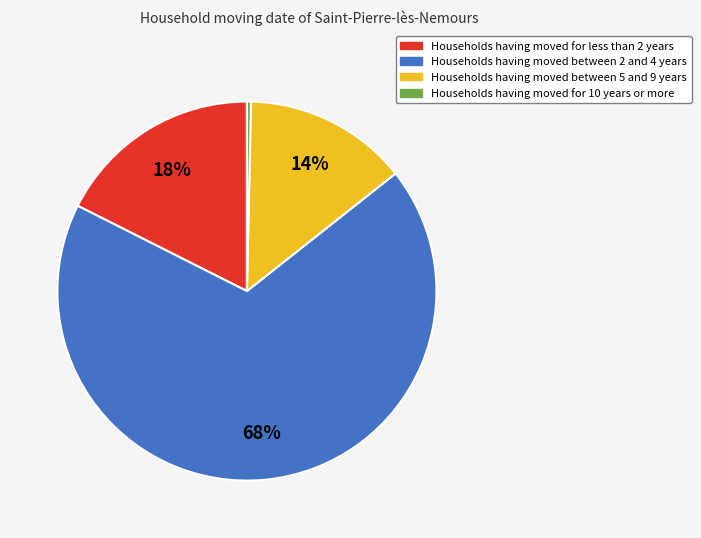

To the nearest percent, what is the difference between the largest and smallest slice percentages?

68%